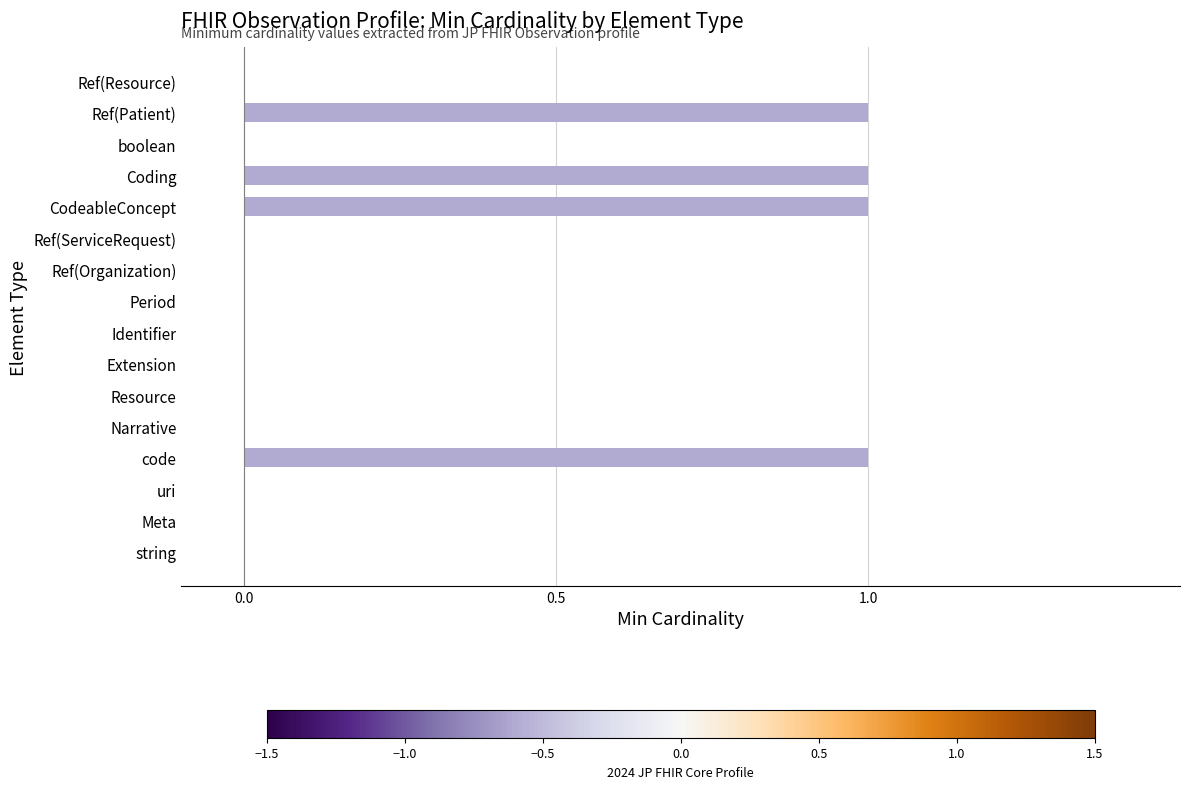

True or false: the data shows 0 at Identifier.

True